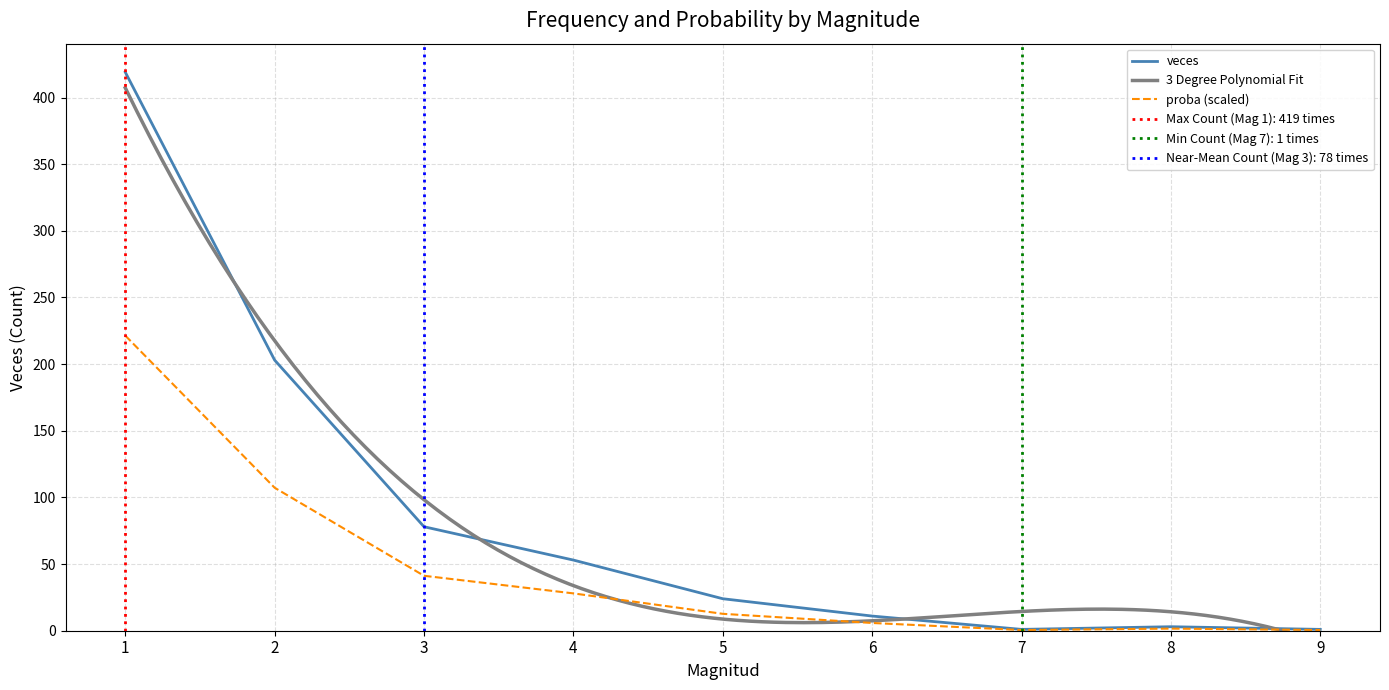

Is this an area chart (filled region under the line)?

No